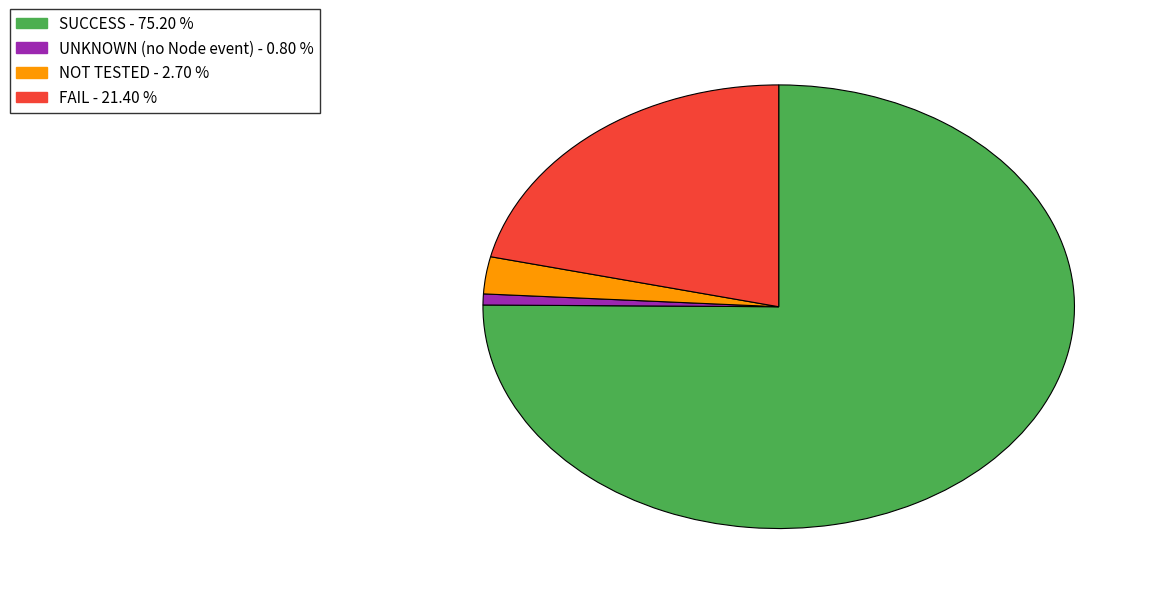

Rank the categories by value from highest to lowest.

SUCCESS, FAIL, NOT TESTED, UNKNOWN (no Node event)